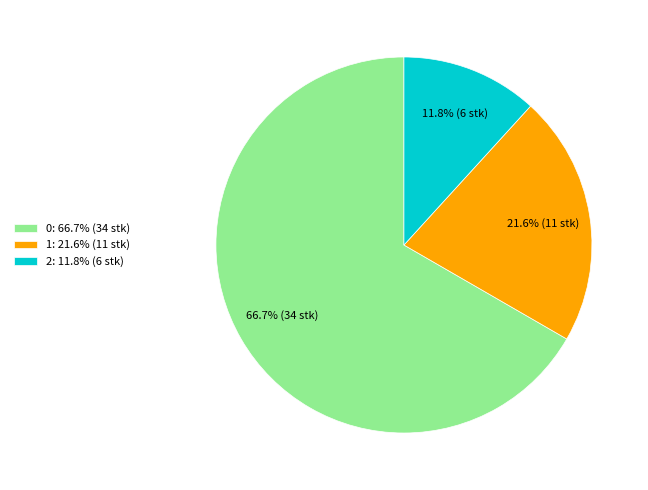

What percentage is the 2 slice, to the nearest percent?

12%